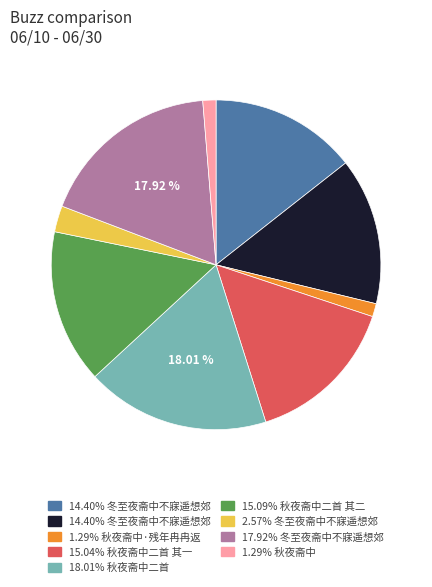

Is there any slice that represents more than half of the pie?

No